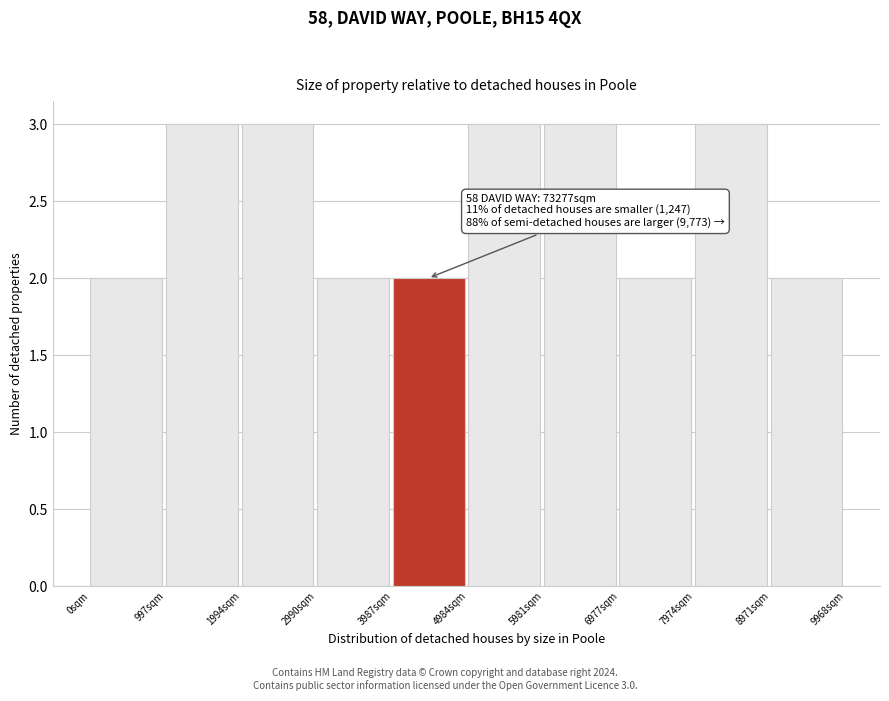

Reading left to right, what are all the values shown in this chart?

0sqm=2	997sqm=3	1994sqm=3	2990sqm=2	3987sqm=2	4984sqm=3	5981sqm=3	6977sqm=2	7974sqm=3	8971sqm=2